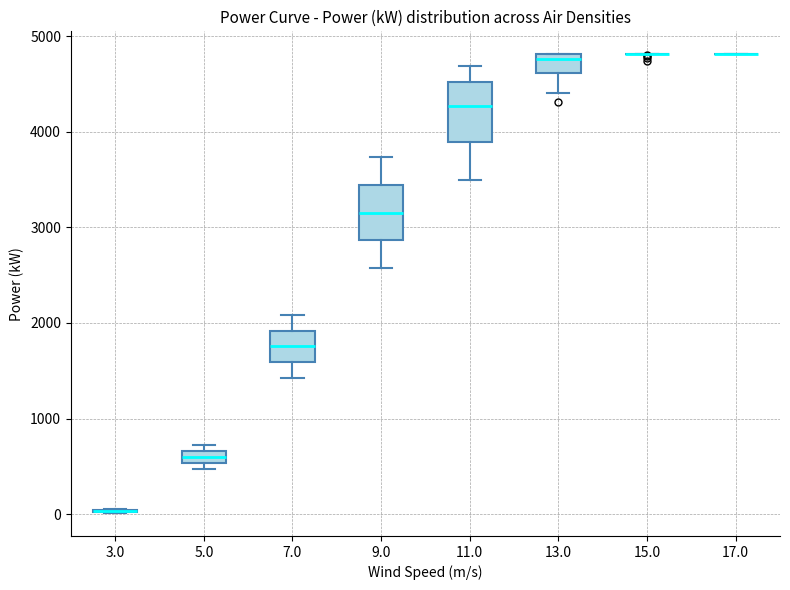

Where is the upper edge of the box at x = 5.0 on the y-axis? The values are not printed on the chart, so give them approximately, as read against the axis.

700